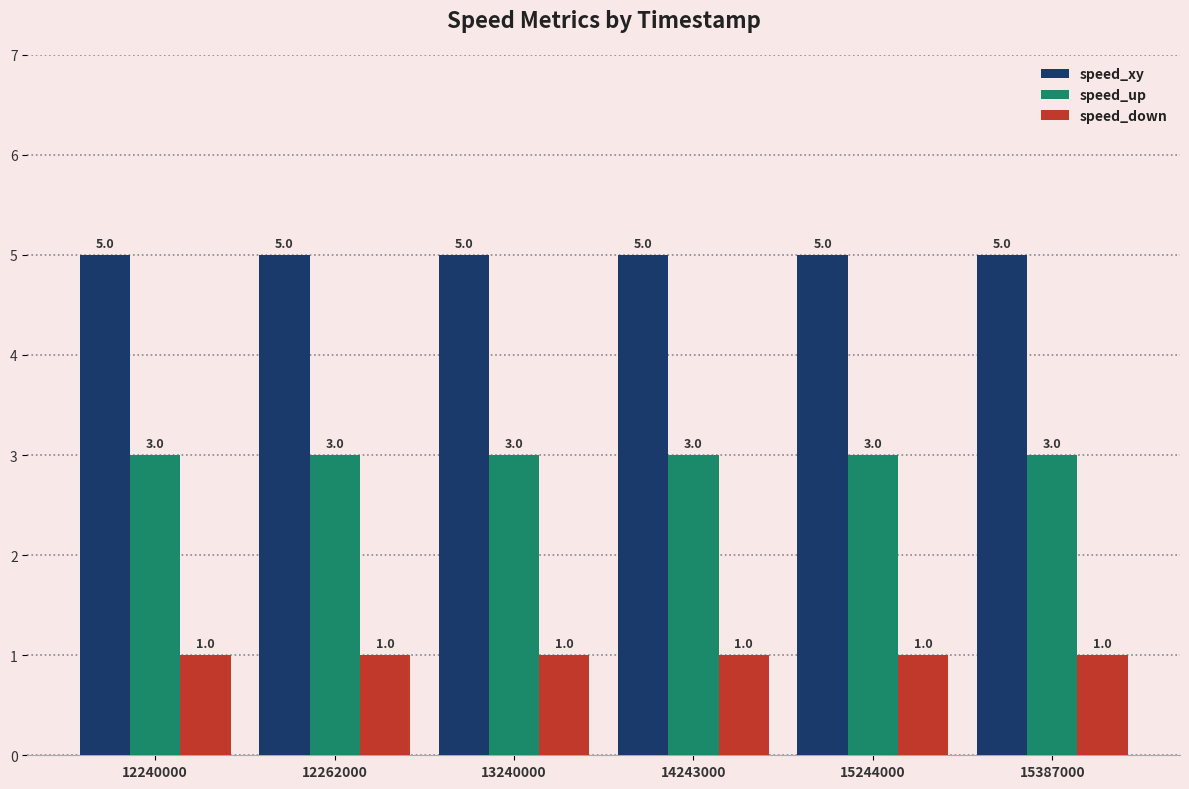

What is the sum of all speed_up values?

18